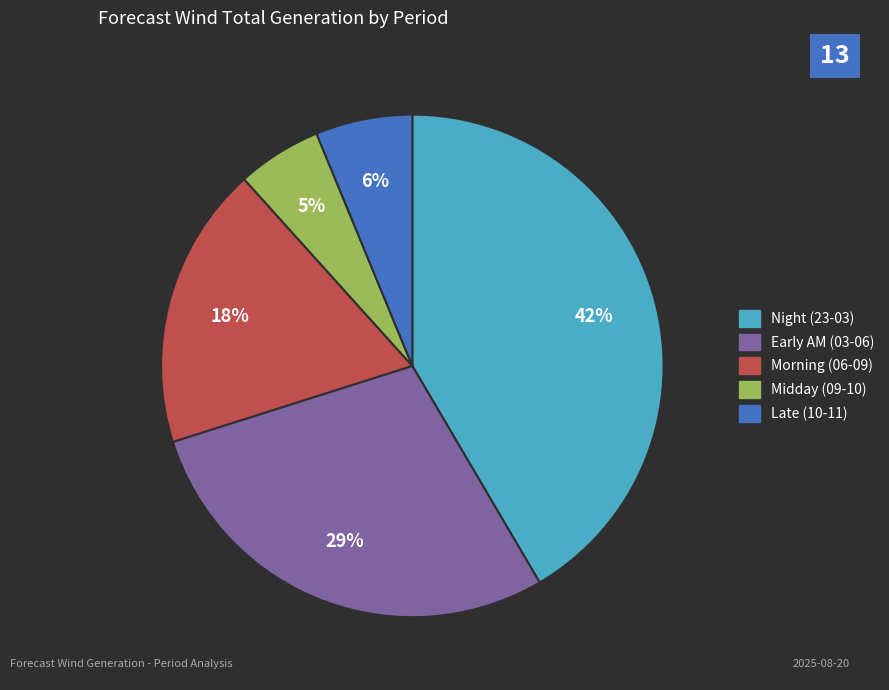

Is there any slice that represents more than half of the pie?

No